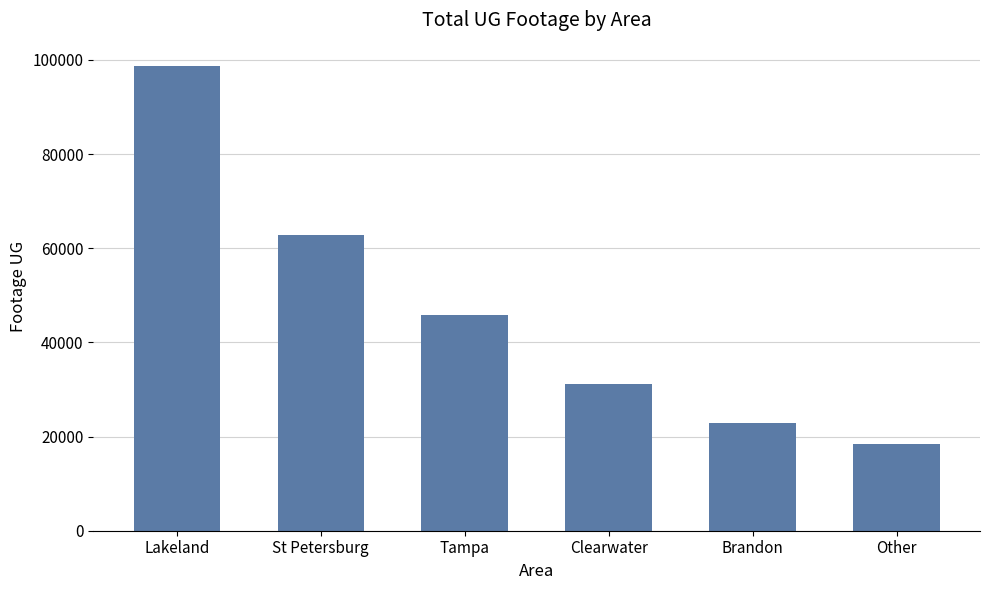

Reading left to right, transcribe all the data shown in this chart.

Lakeland=98726	St Petersburg=62710	Tampa=45823	Clearwater=31204	Brandon=22817	Other=18500